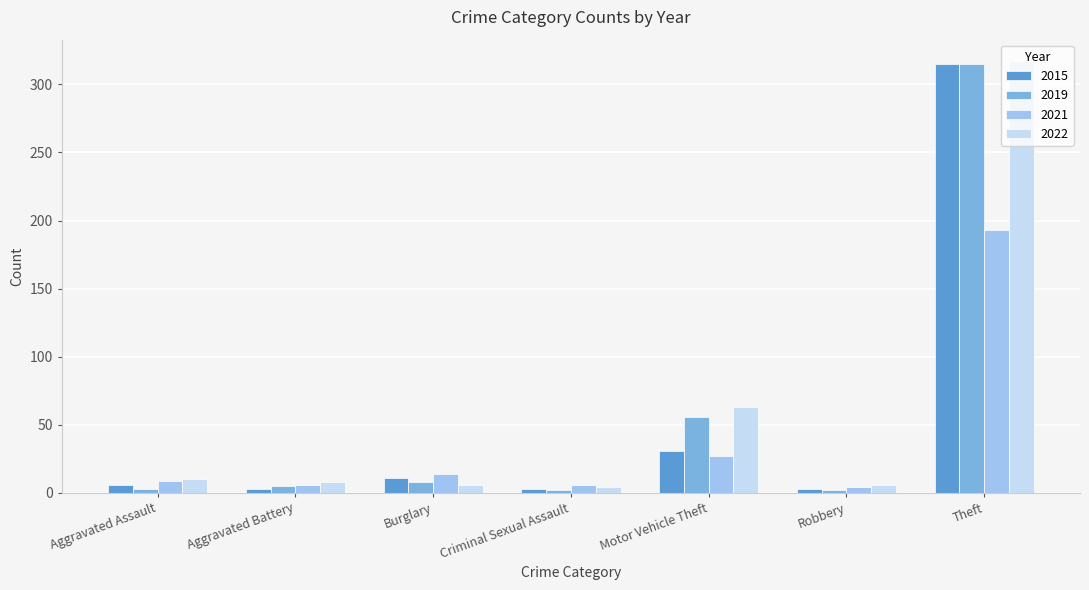

What is the total value across all series at Aggravated Battery?

22